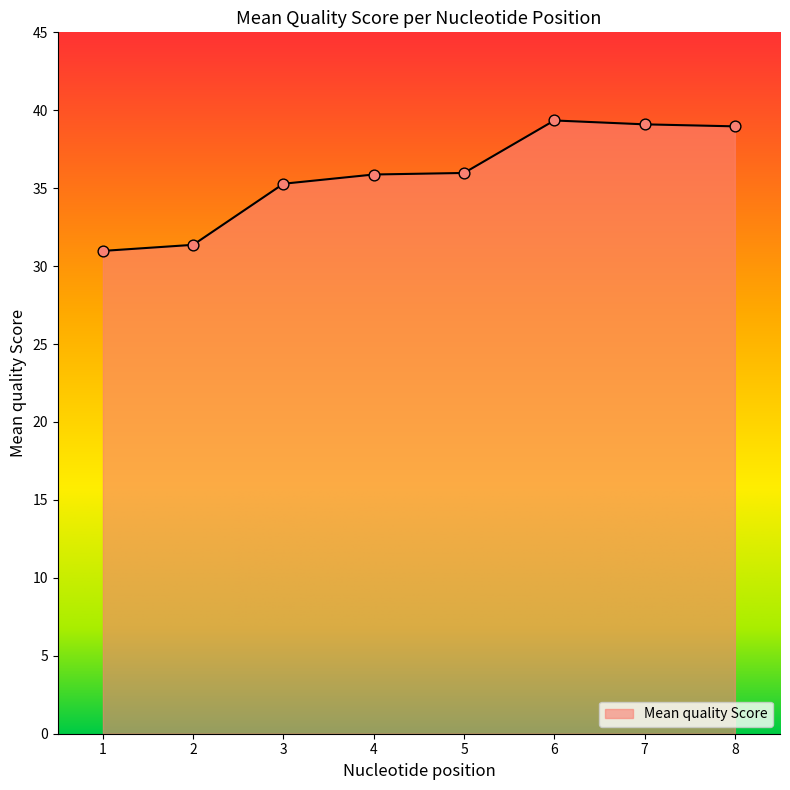

Which has a higher value, 4 or 3?

4